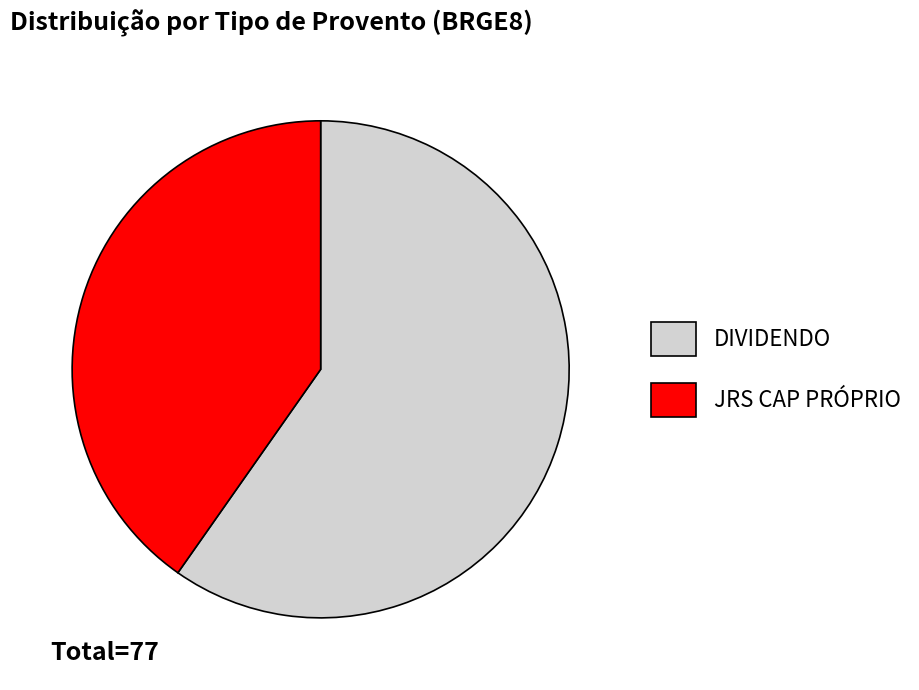

True or false: JRS CAP PRÓPRIO accounts for 33% of the total.

False